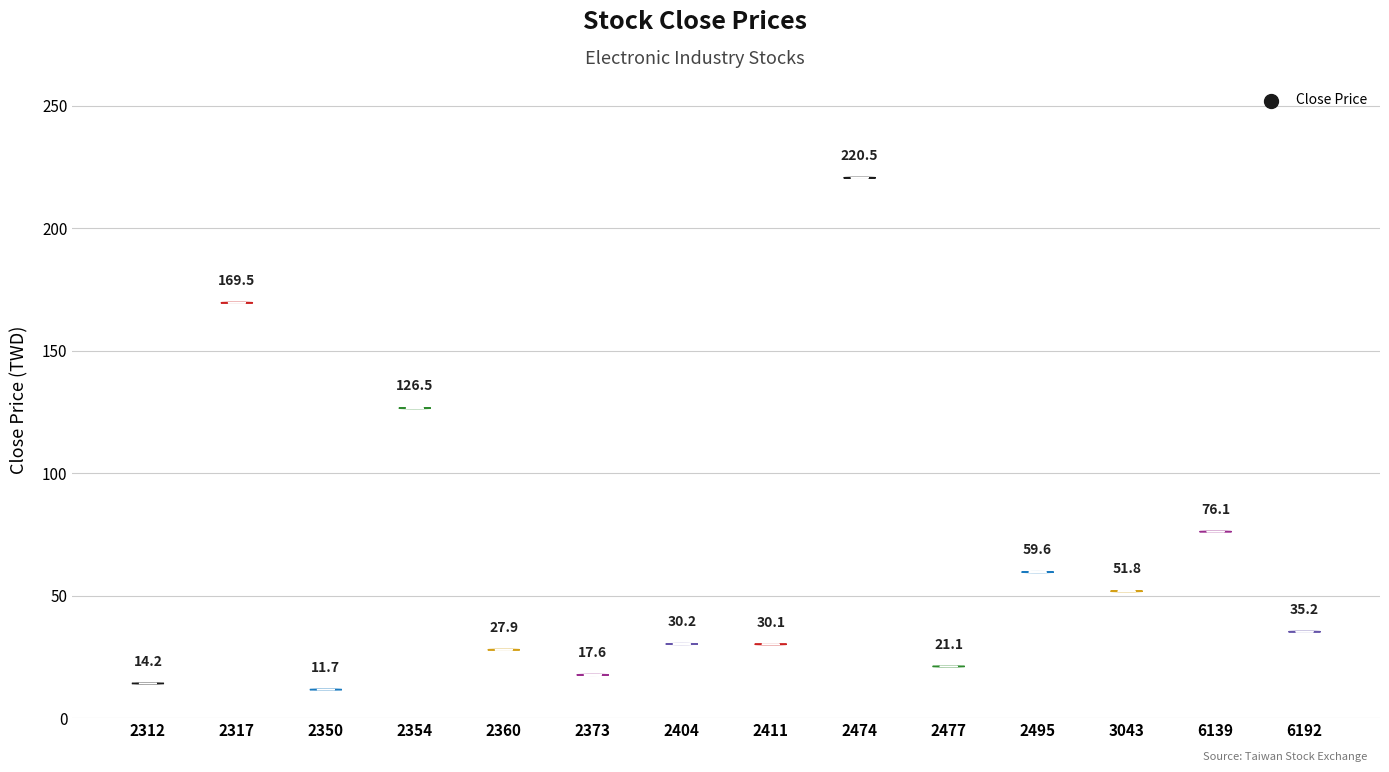

What is the change in value from 2404 to 2474?

+190.2